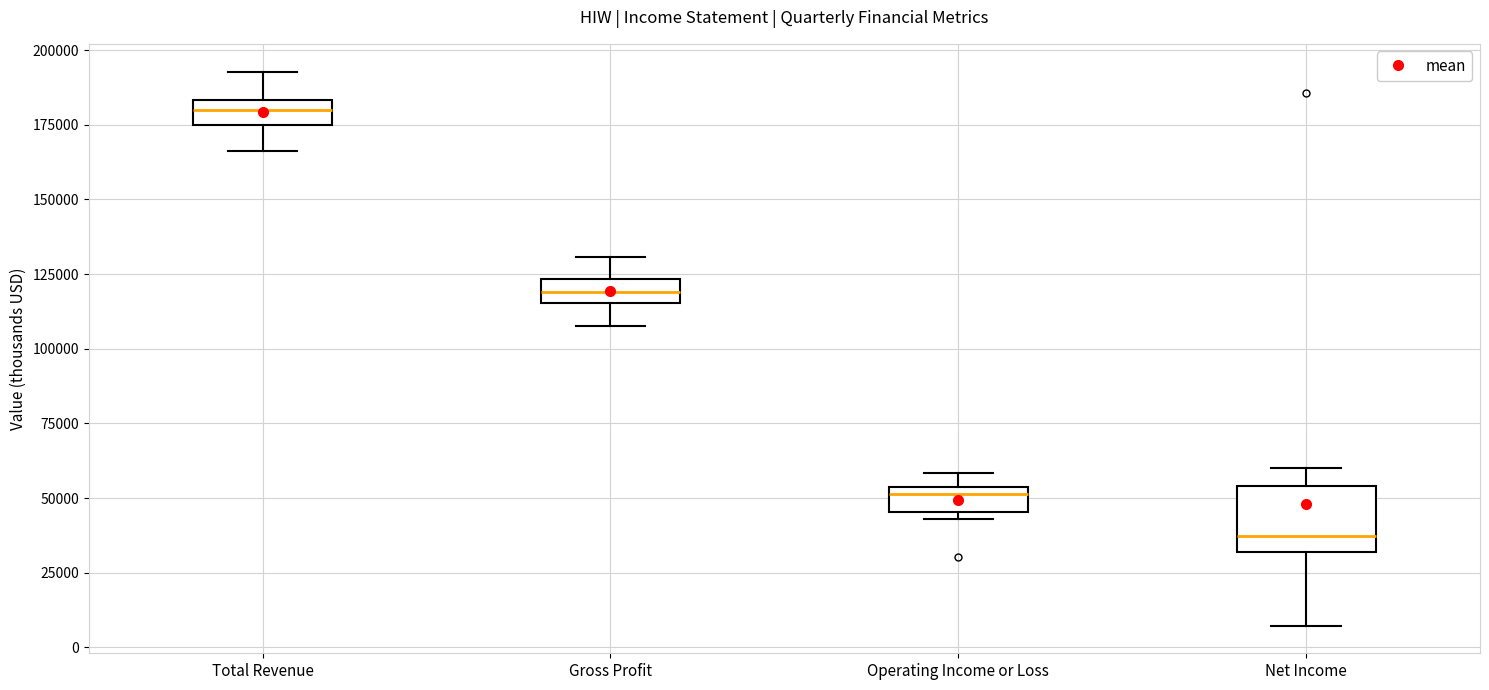

Which box has the highest median line?

Total Revenue